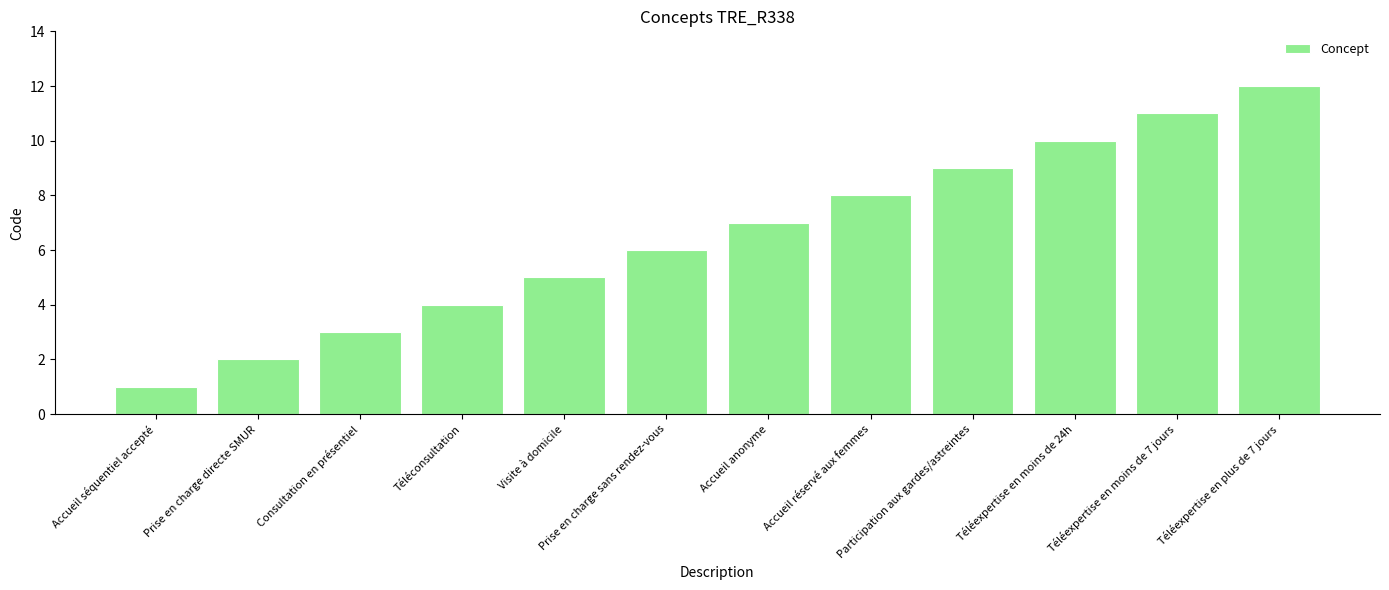

How many bars are there in total?

12